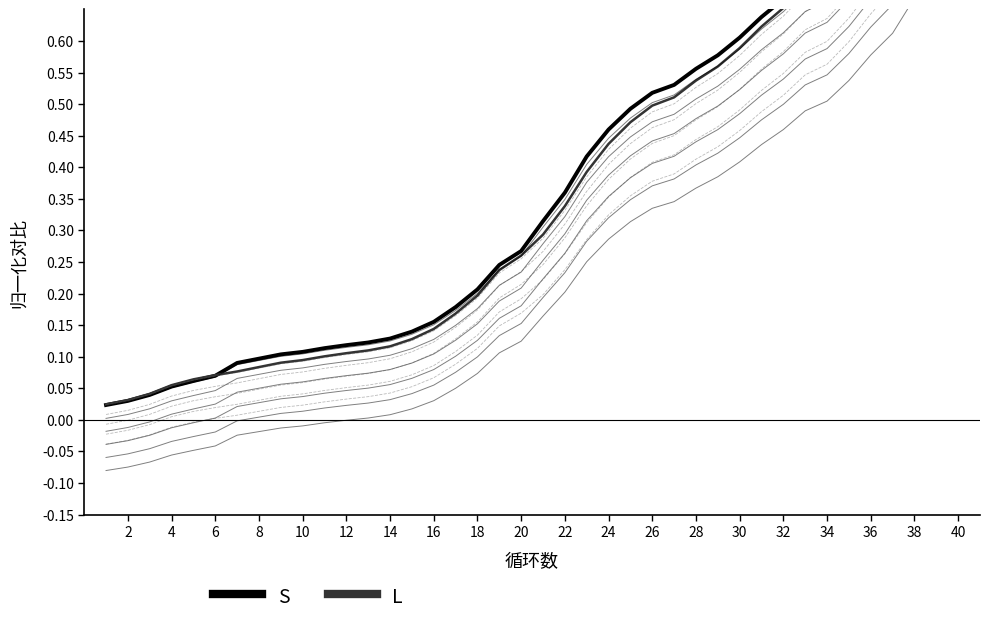

At which label does L reach its peak?

40